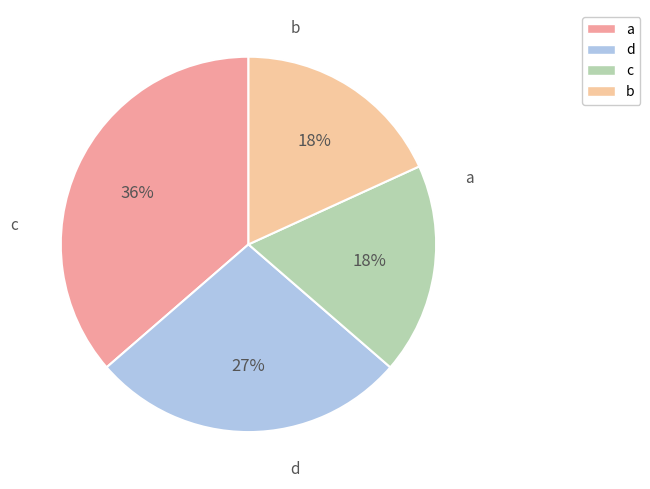

Which has a higher value, b or a?

a